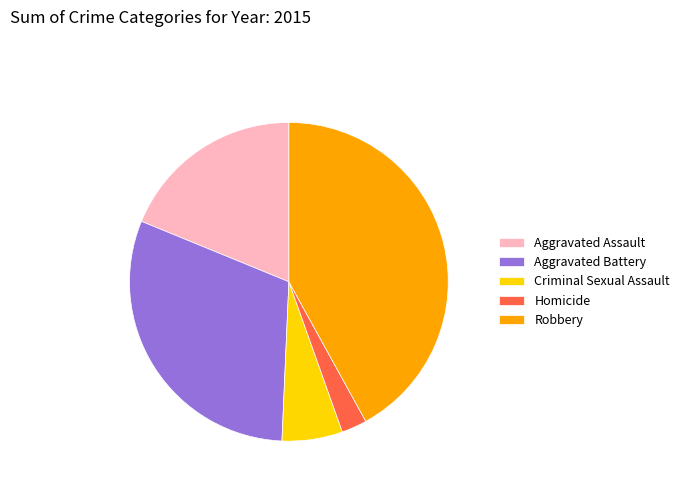

Rank the categories by value from highest to lowest.

Robbery, Aggravated Battery, Aggravated Assault, Criminal Sexual Assault, Homicide